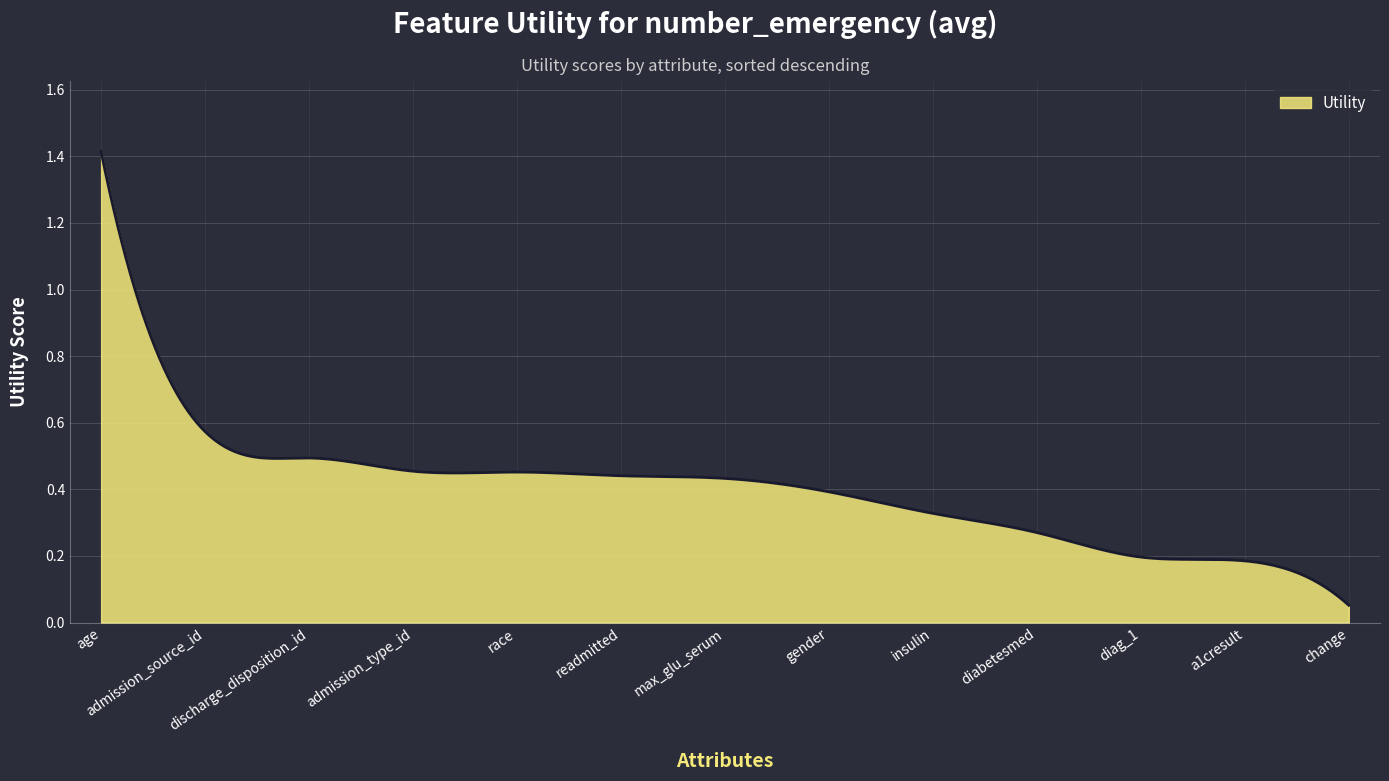

What is the sum of all values?

121.5